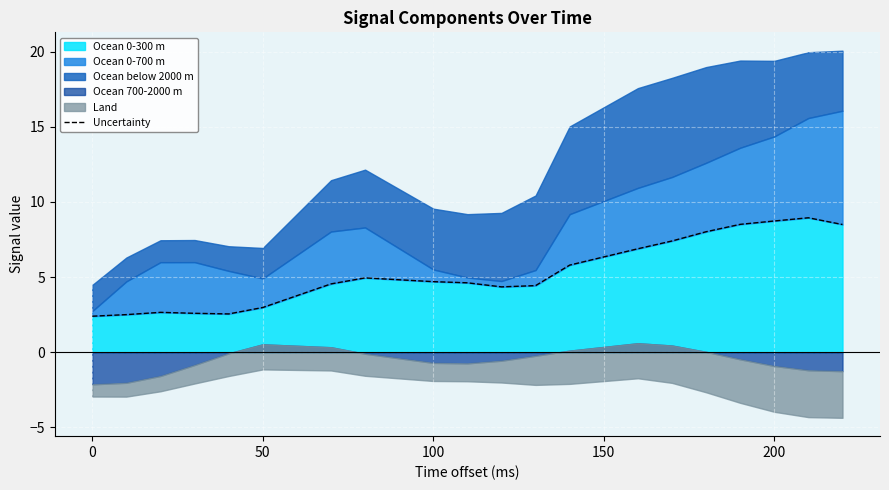

Is it true that Ocean 0-300 m equals 1.0 at 100?

False